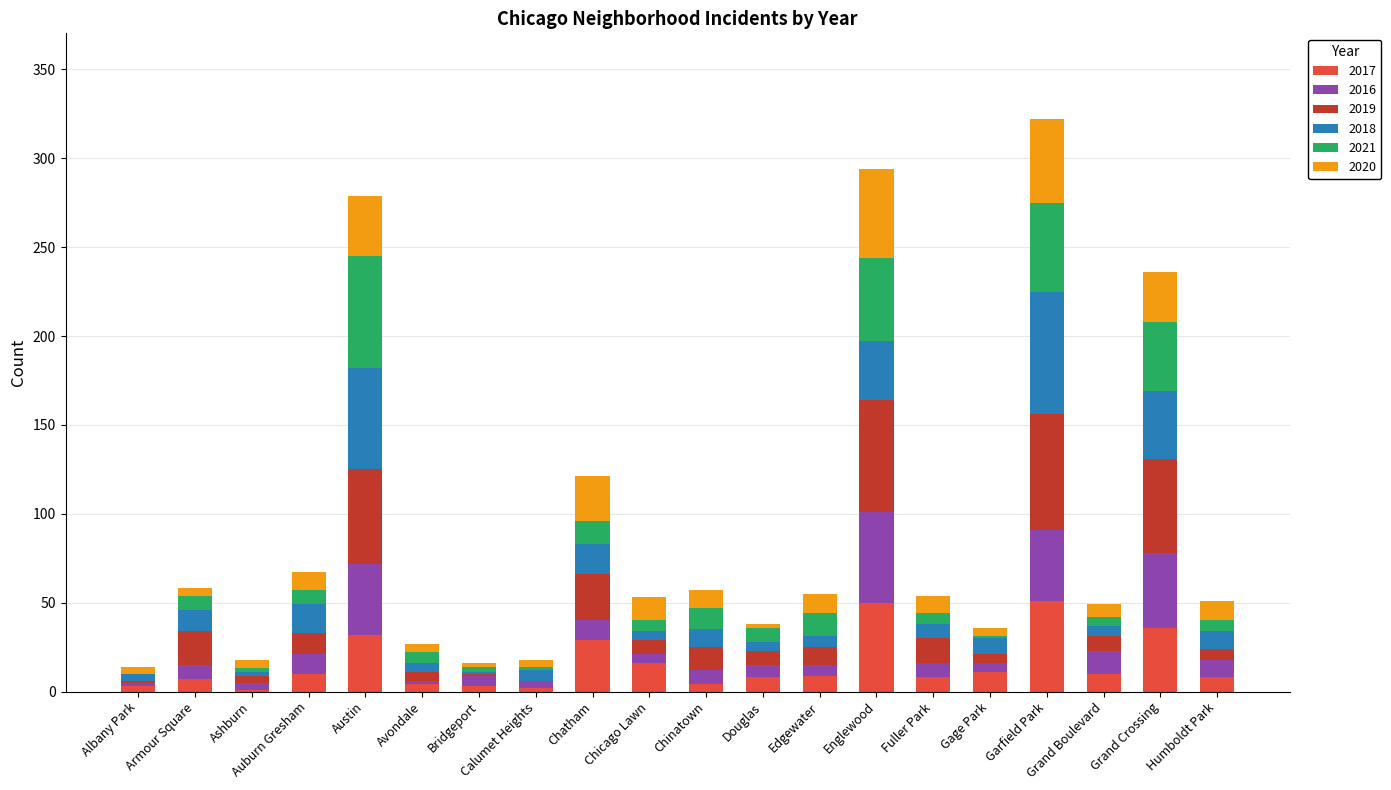

Does the chart contain stacked bars?

Yes